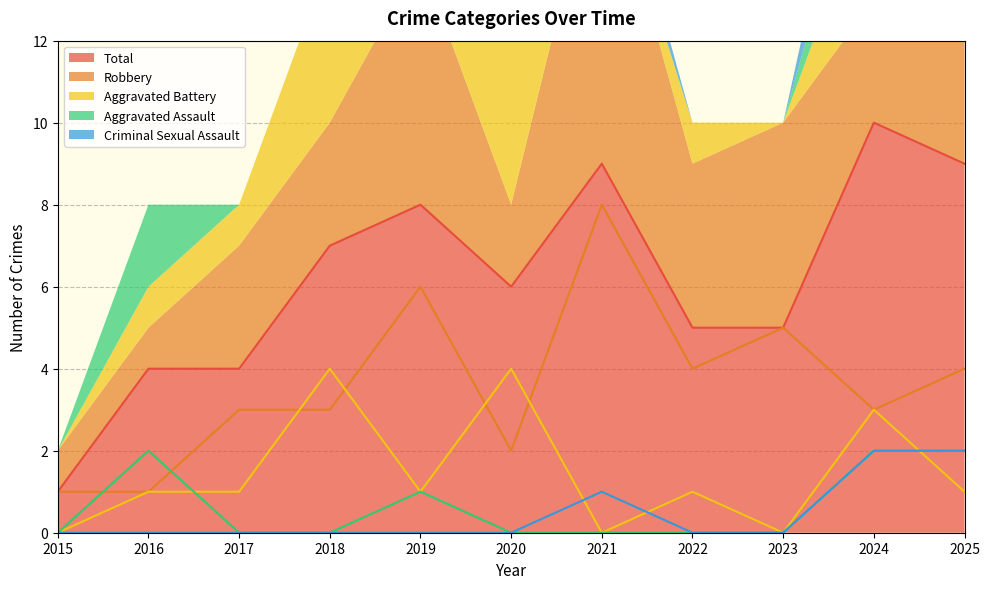

Is the value of Aggravated Assault at 2019 greater than the value of Total at 2024?

No